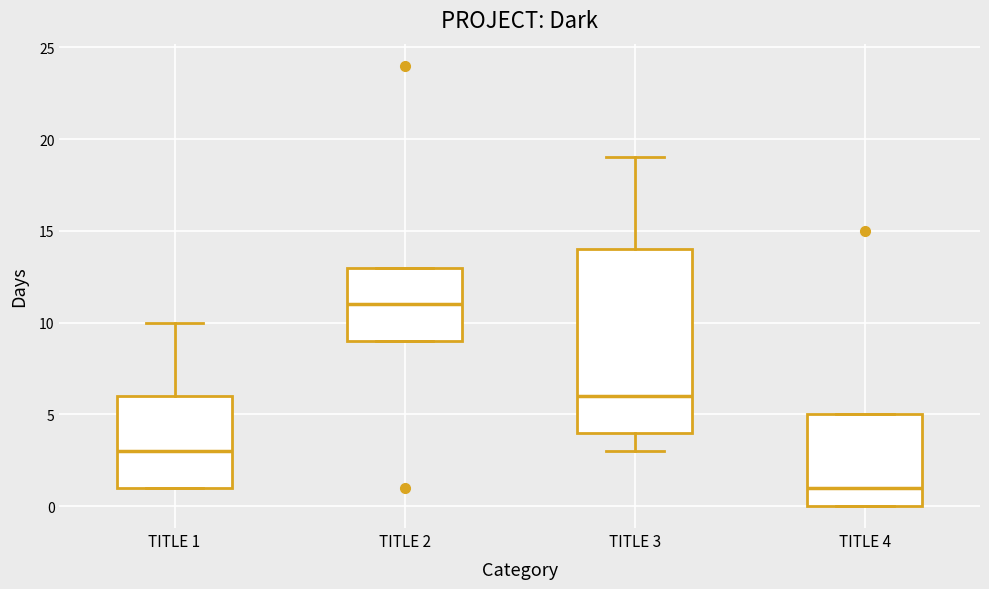

Comparing the boxes themselves (not the whiskers), which one is the tallest?

TITLE 3